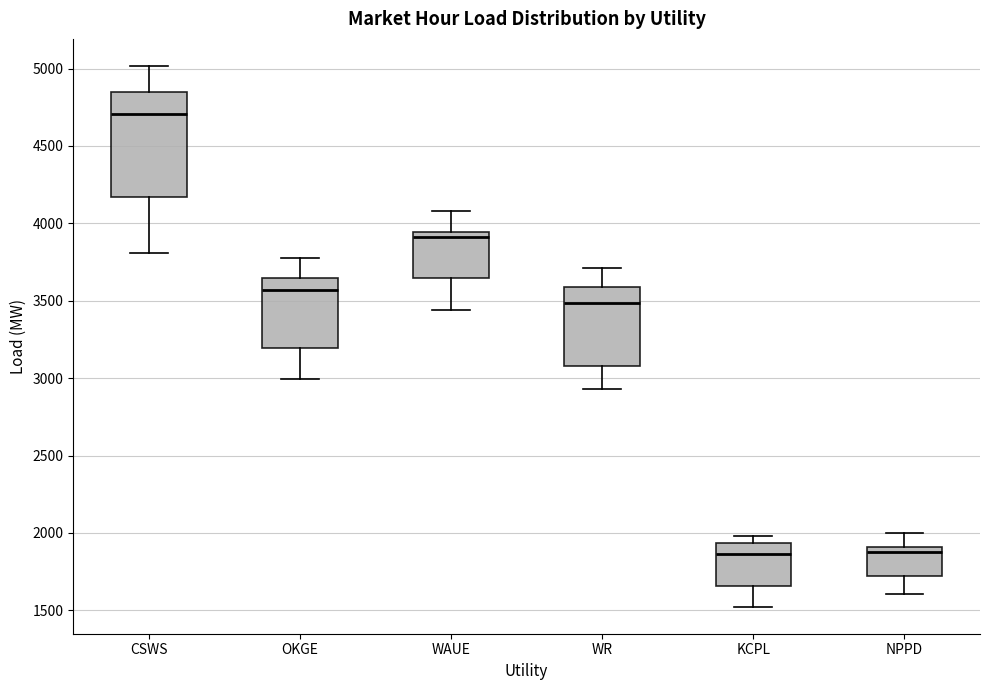

Reading left to right, transcribe this box plot: for each box, give where its median line is, the range the box spans, and where its two whiskers end, as read against the y-axis. The values are not printed on the chart, so give them approximately, as read against the axis.

CSWS: median 4700, box 4150 to 4850, whiskers 3800 to 5000
OKGE: median 3550, box 3200 to 3650, whiskers 3000 to 3800
WAUE: median 3900, box 3650 to 3950, whiskers 3450 to 4100
WR: median 3500, box 3100 to 3600, whiskers 2950 to 3700
KCPL: median 1850, box 1650 to 1950, whiskers 1500 to 2000
NPPD: median 1900 (just below the box's upper edge), box 1700 to 1900, whiskers 1600 to 2000